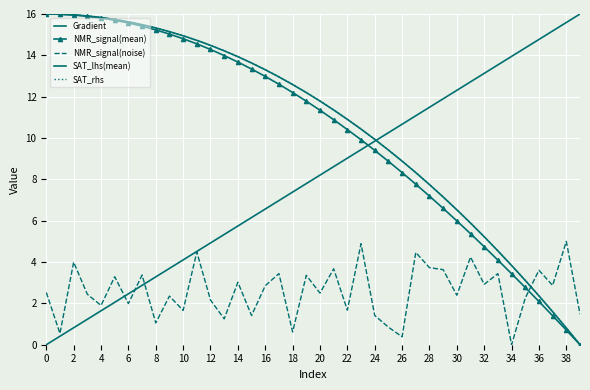

What is the sum of all SAT_rhs values?

423.9